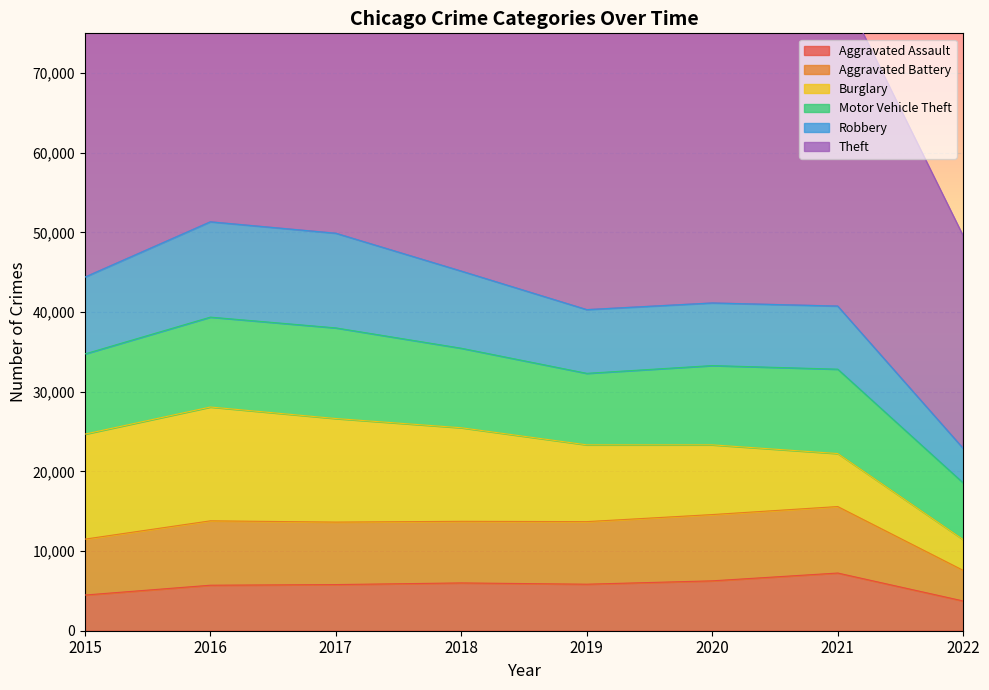

What is the approximate value of Aggravated Battery at 2015, to the nearest 100?

7000